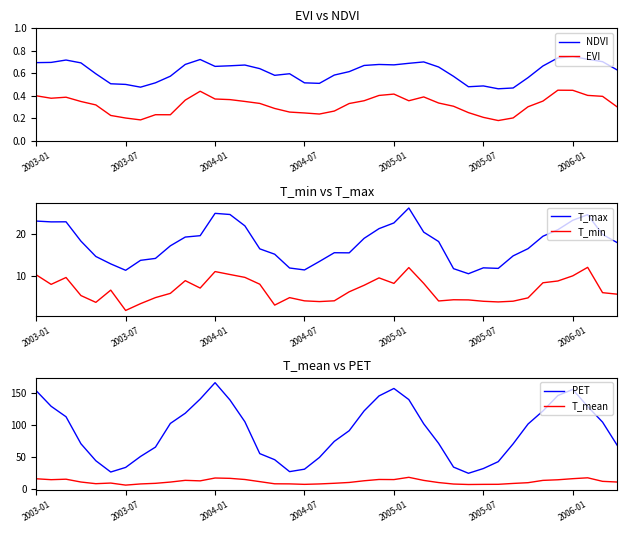

The PET series shows 128.7 at 37. True or false?

True